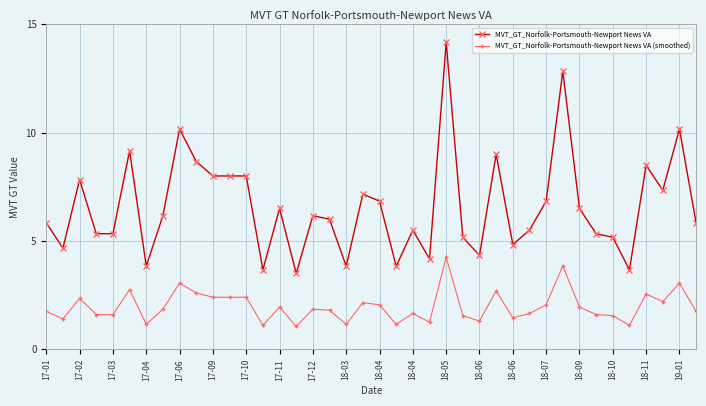

What is the minimum value for MVT_GT_Norfolk-Portsmouth-Newport News VA?

3.5